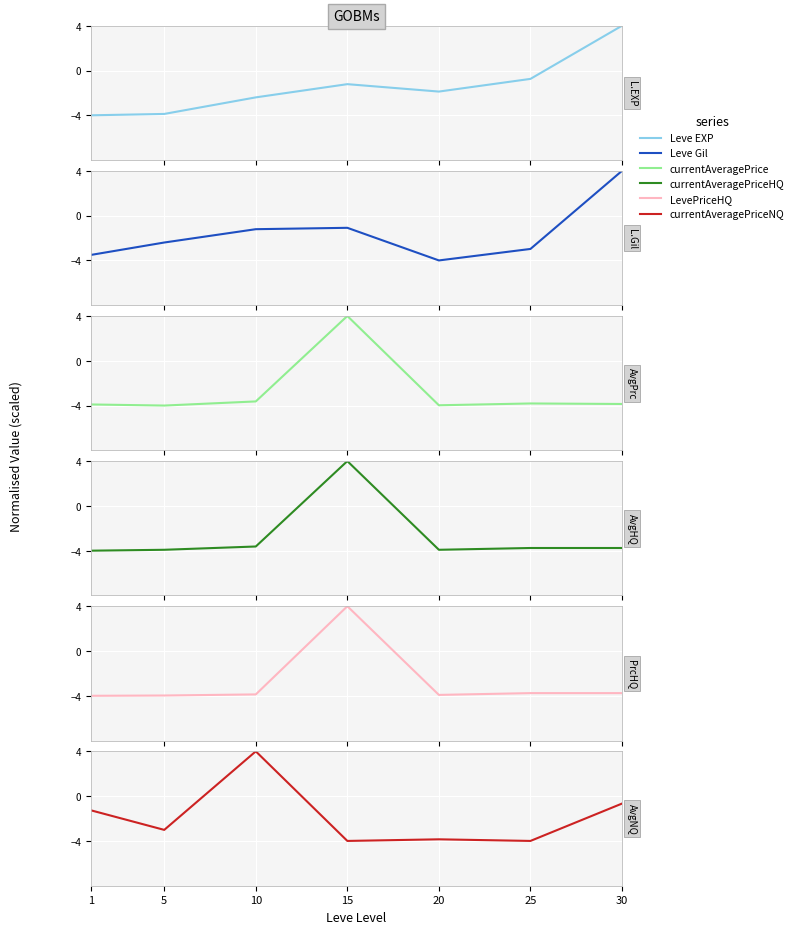

True or false: currentAveragePriceNQ has a value of 6.7 at 10.

False